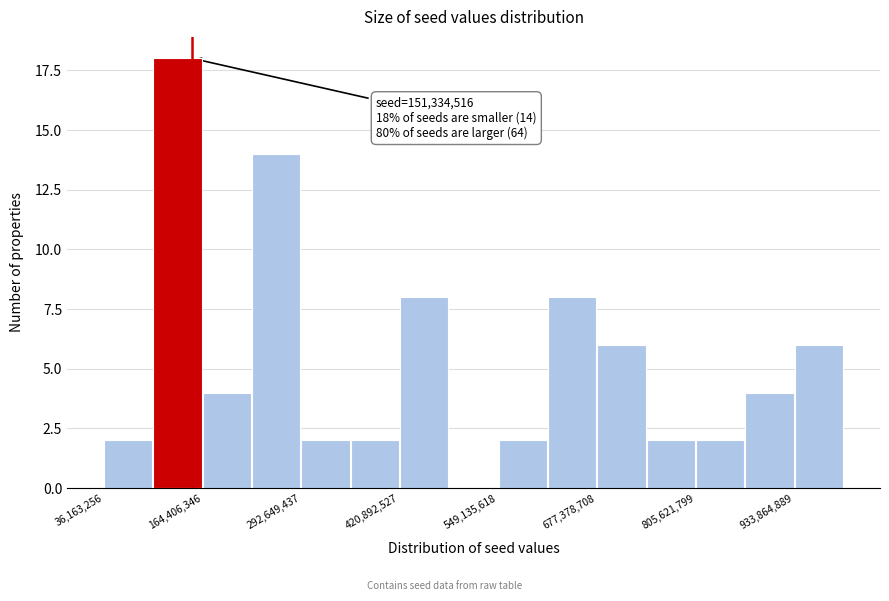

Around what value on the x-axis is the tallest bar? Give the approximate position of its centre, as read against the axis.

140000000